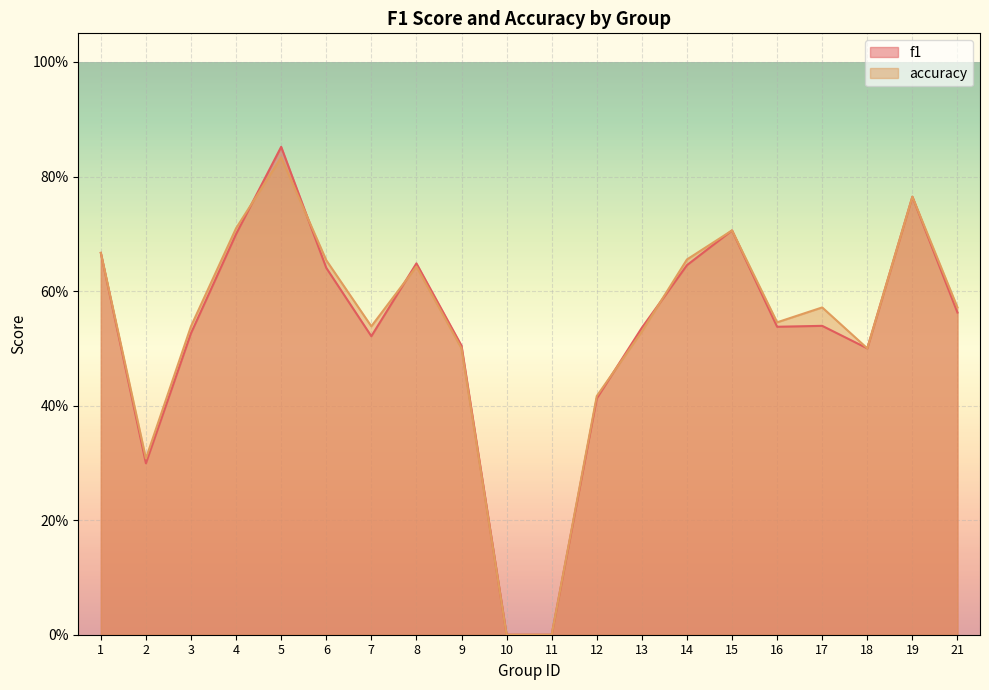

What is the value of the accuracy point at the 14th from the left?

0.7